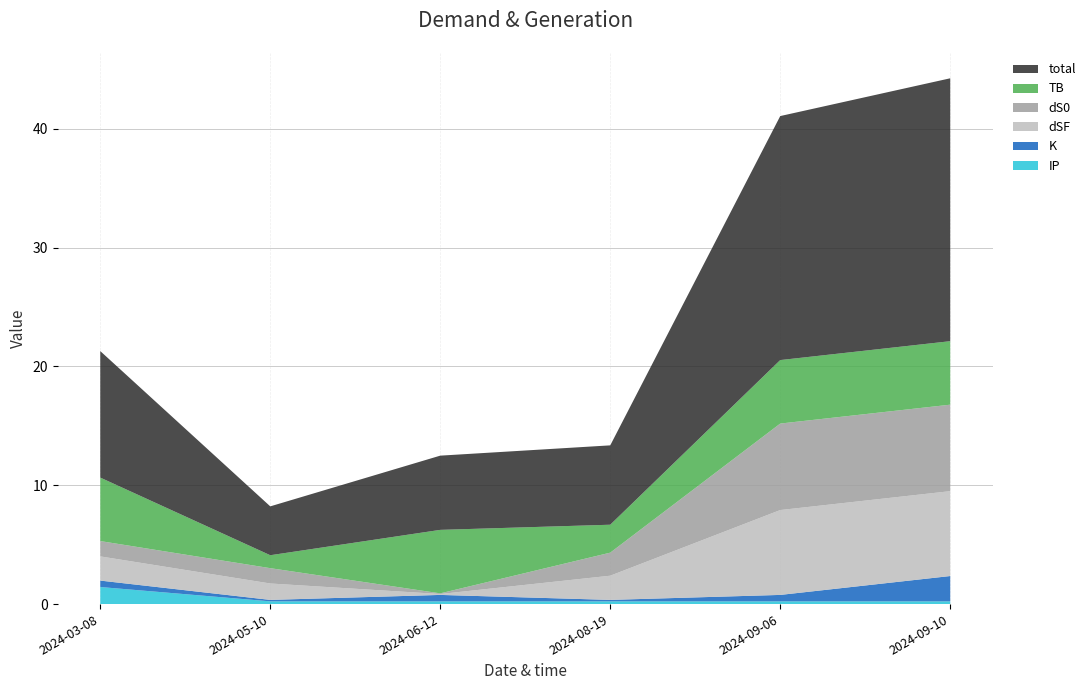

Reading right to left, list all the values displayed in this chart.

TB: 2024-09-10=5.3	2024-09-06=5.3	2024-08-19=2.4	2024-06-12=5.3	2024-05-10=1.1	2024-03-08=5.3
dS0: 2024-09-10=7.3	2024-09-06=7.3	2024-08-19=1.9	2024-06-12=0.1	2024-05-10=1.3	2024-03-08=1.3
dSF: 2024-09-10=7.1	2024-09-06=7.1	2024-08-19=2.0	2024-06-12=0.1	2024-05-10=1.4	2024-03-08=2.0
K: 2024-09-10=2.1	2024-09-06=0.5	2024-08-19=0.1	2024-06-12=0.5	2024-05-10=0.1	2024-03-08=0.5
IP: 2024-09-10=0.2	2024-09-06=0.2	2024-08-19=0.2	2024-06-12=0.2	2024-05-10=0.2	2024-03-08=1.4
total: 2024-09-10=22.1	2024-09-06=20.5	2024-08-19=6.7	2024-06-12=6.2	2024-05-10=4.1	2024-03-08=10.6